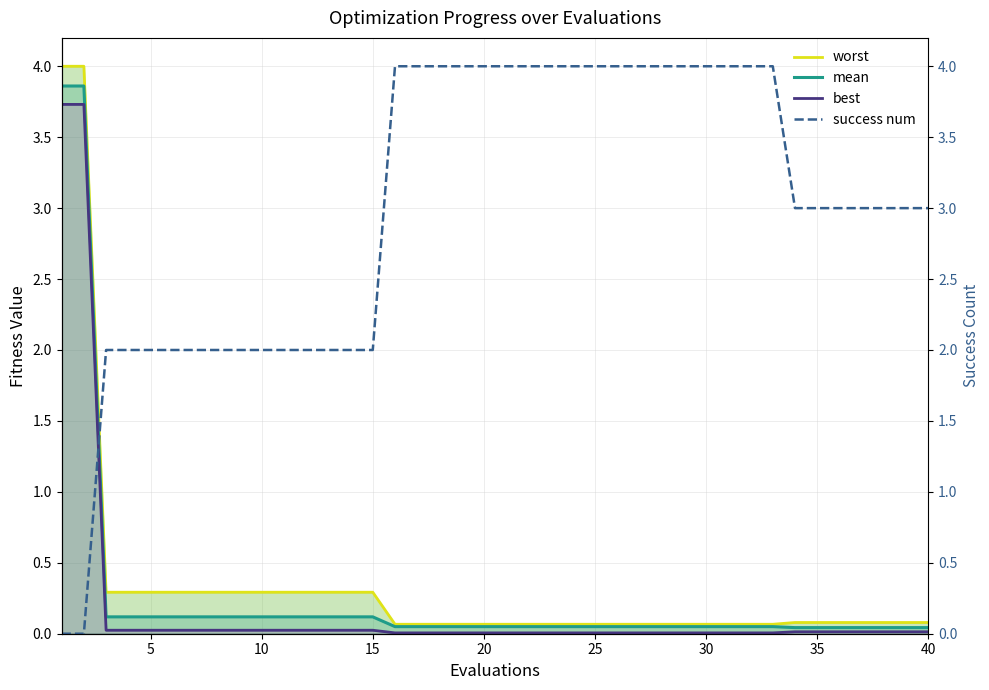

Which series has the largest total across all categories?

success num